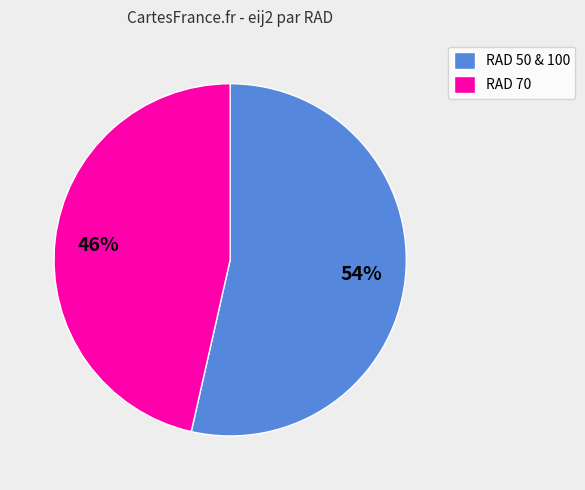

Rank the categories by value from highest to lowest.

RAD 50 & 100, RAD 70